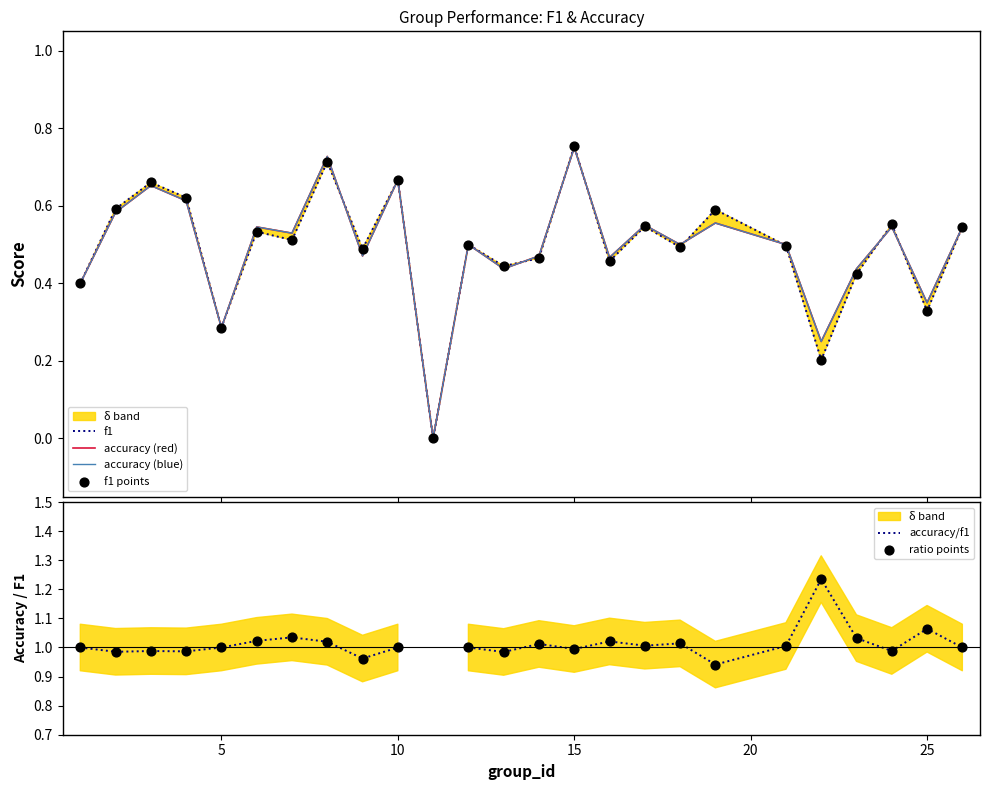

What is the total value across all series at 10?

4.6